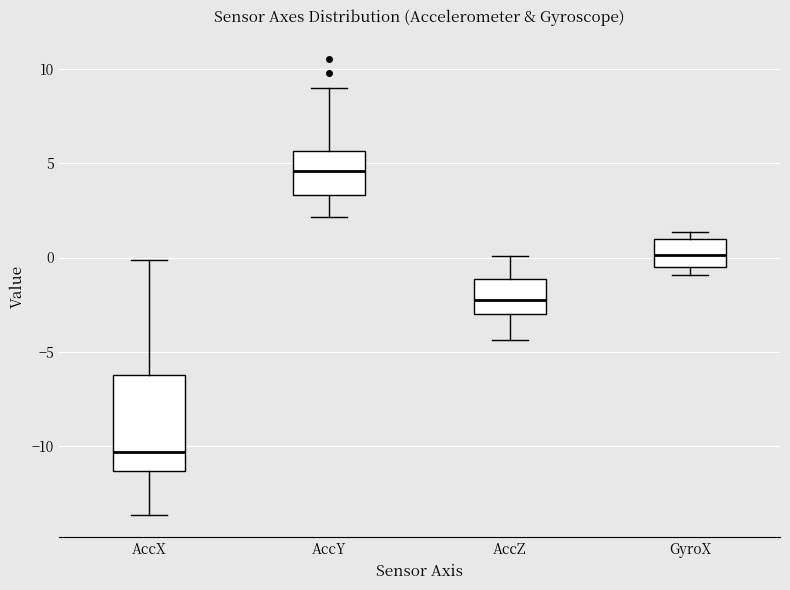

Which box is the tallest, from its lower edge to its upper edge?

AccX